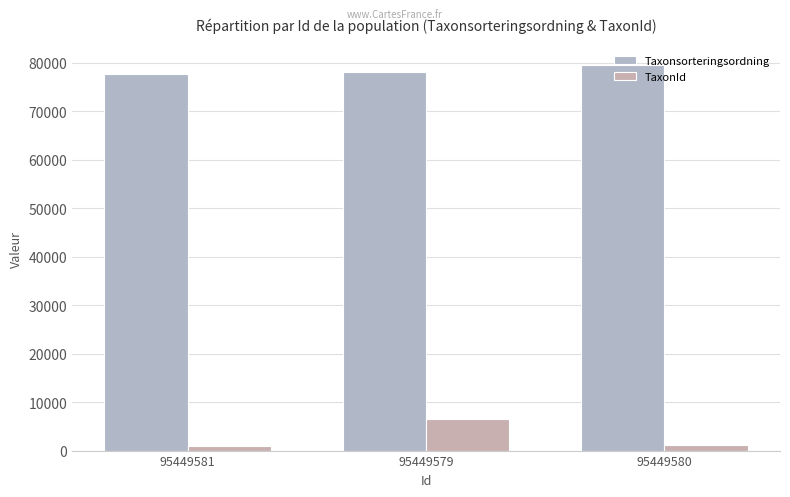

At which category does the chart reach its peak across all series?

95449580